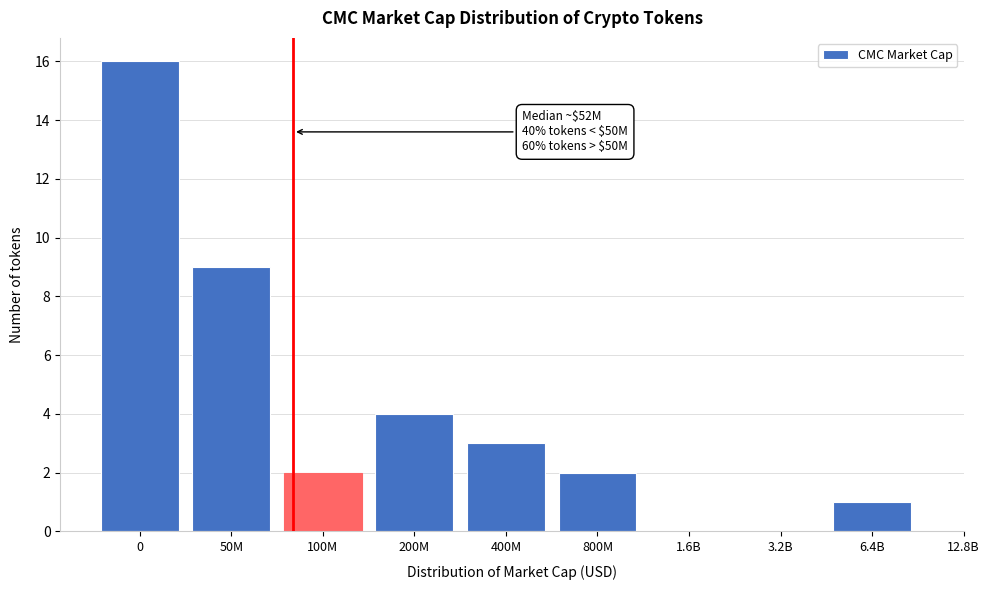

Reading right to left, list all the values displayed in this chart.

6.4B=1	3.2B=0	1.6B=0	800M=2	400M=3	200M=4	100M=2	50M=9	0=16